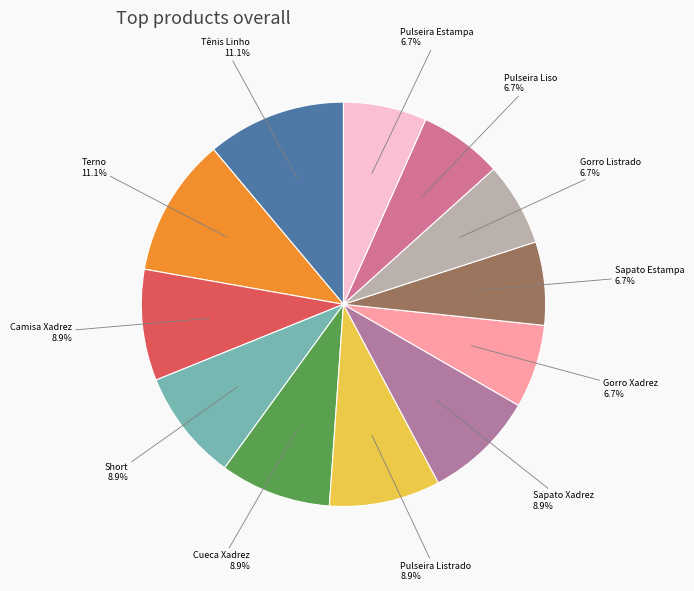

Is there any slice that represents more than half of the pie?

No